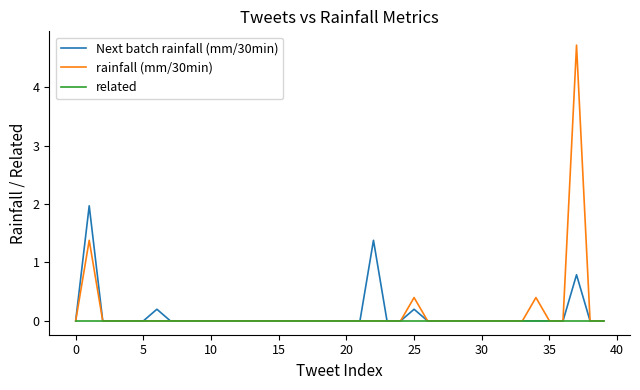

Which series has the largest range (max minus min)?

rainfall (mm/30min)